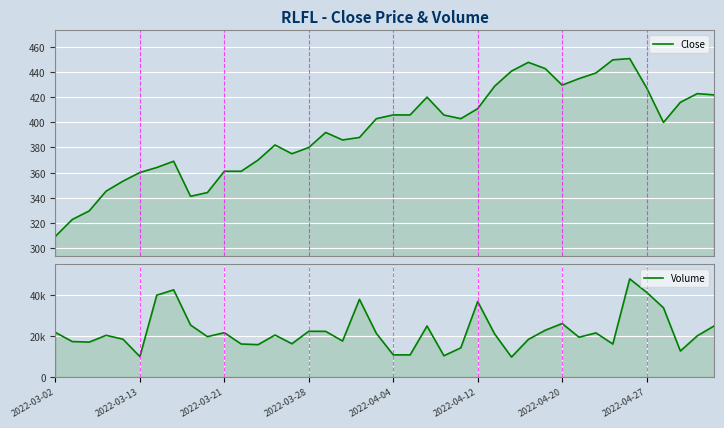

What is the minimum value shown in the chart?

309.0